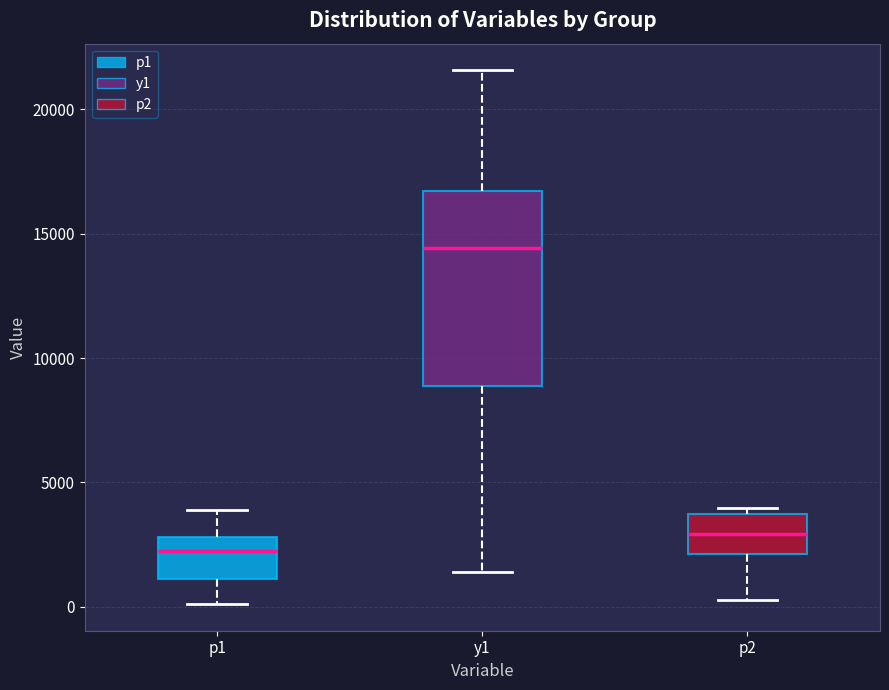

Reading left to right, transcribe this box plot: for each box, give where its median line is, the range the box spans, and where its two whiskers end, as read against the y-axis. The values are not printed on the chart, so give them approximately, as read against the axis.

p1: median 2500, box 1000 to 3000, whiskers 0 to 4000
y1: median 14500, box 9000 to 16500, whiskers 1500 to 21500
p2: median 3000, box 2000 to 3500, whiskers 500 to 4000